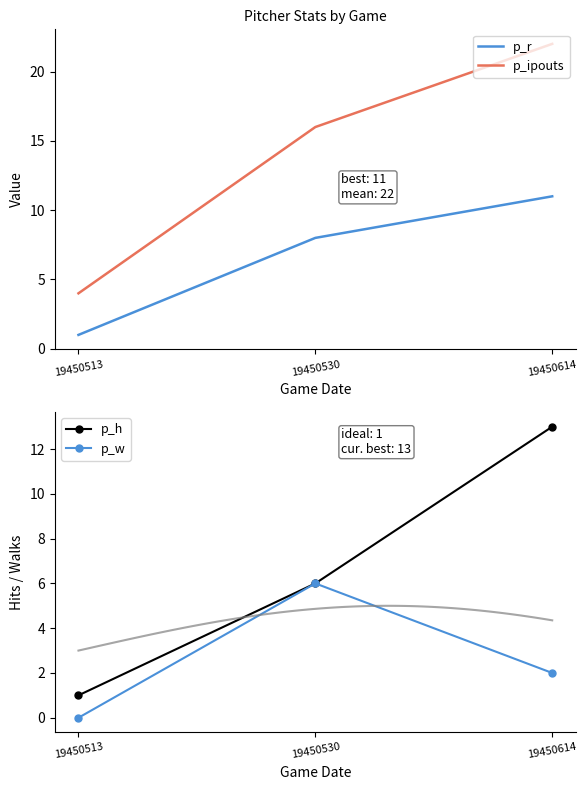

How many categories are shown in the chart?

3